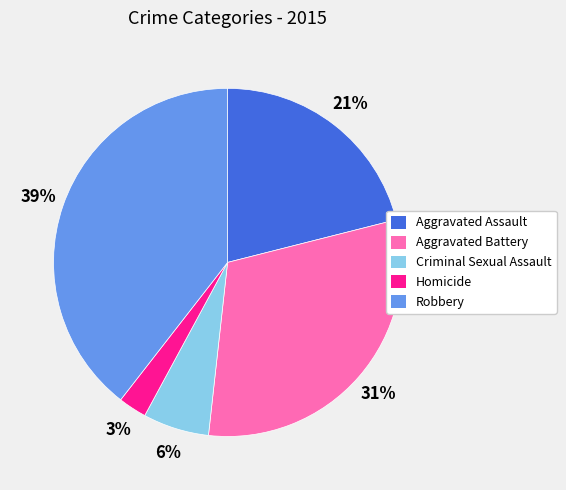

To the nearest percent, what is the difference between the Aggravated Assault and Homicide slice percentages?

18%